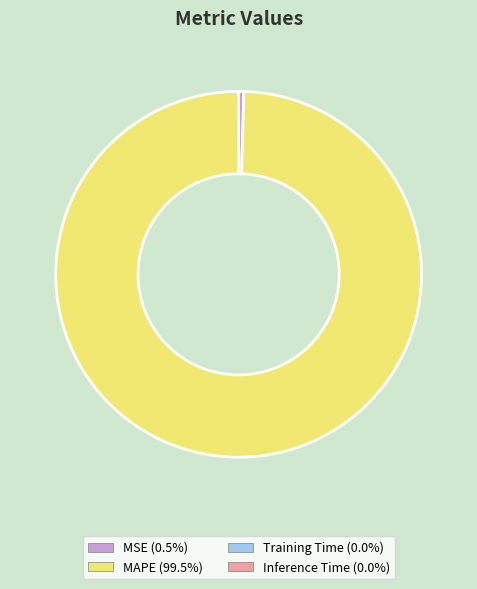

Is there a majority slice in this chart?

Yes